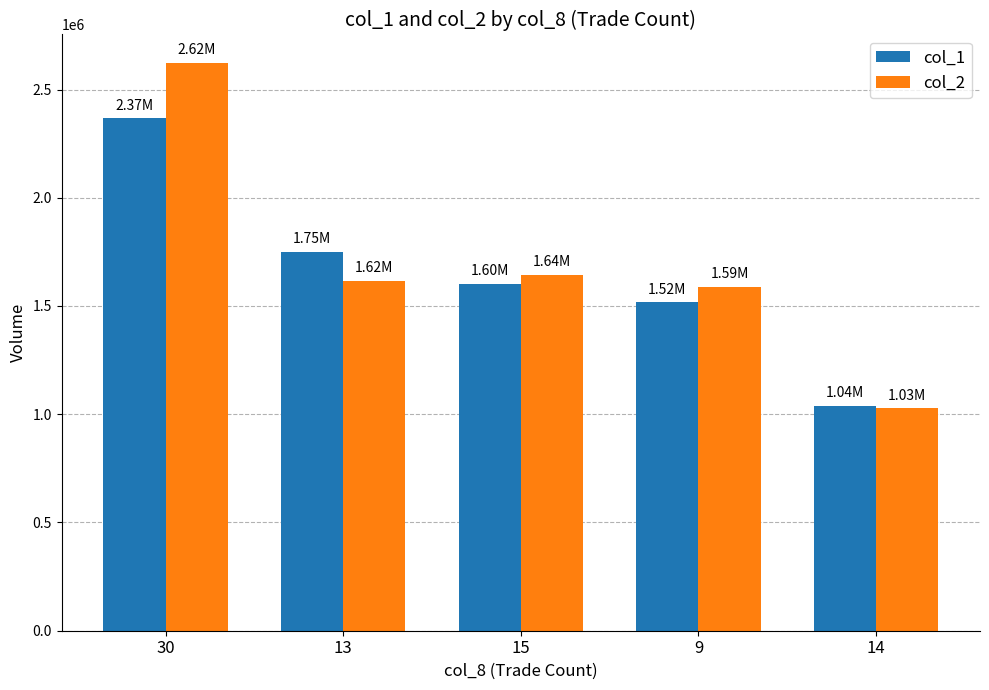

What is the label of the 5th bar from the right?

30